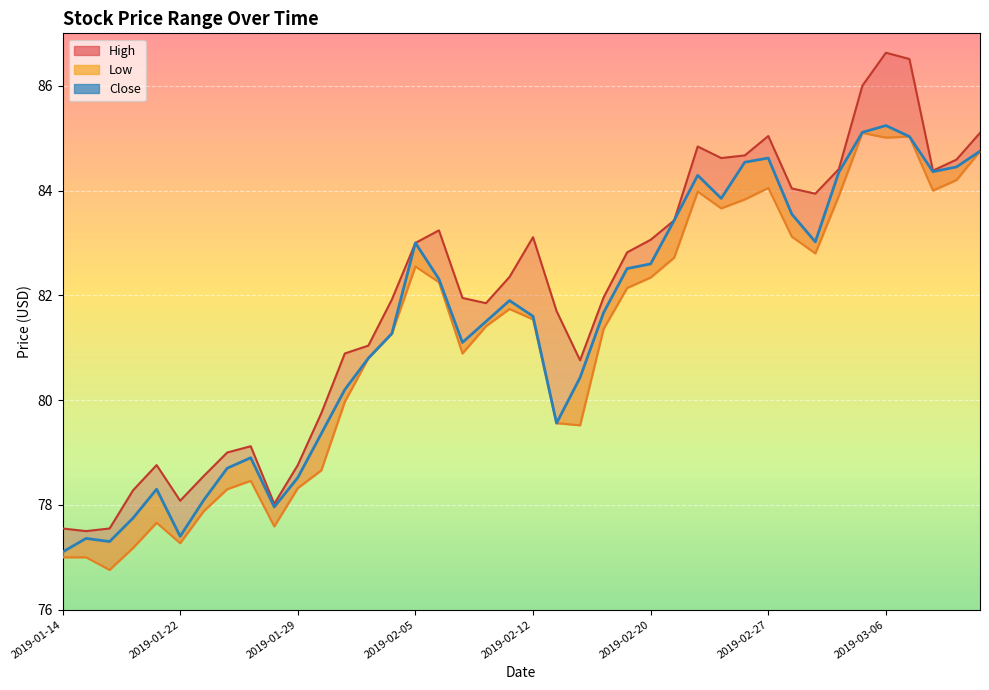

Which has a higher value, 2019-02-28 or 2019-03-04?

2019-03-04